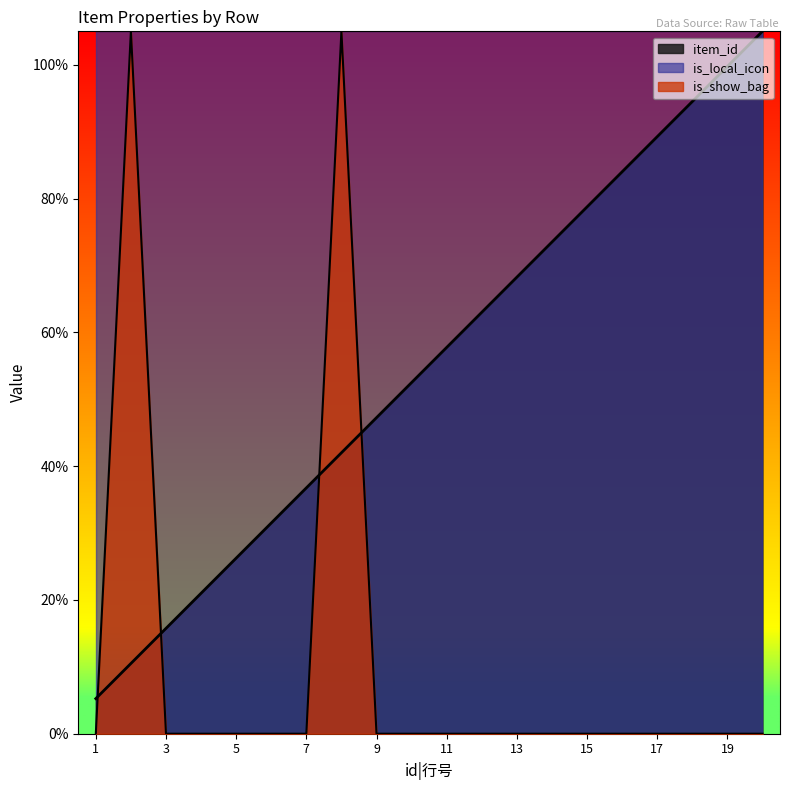

How many data points does each series have?

20